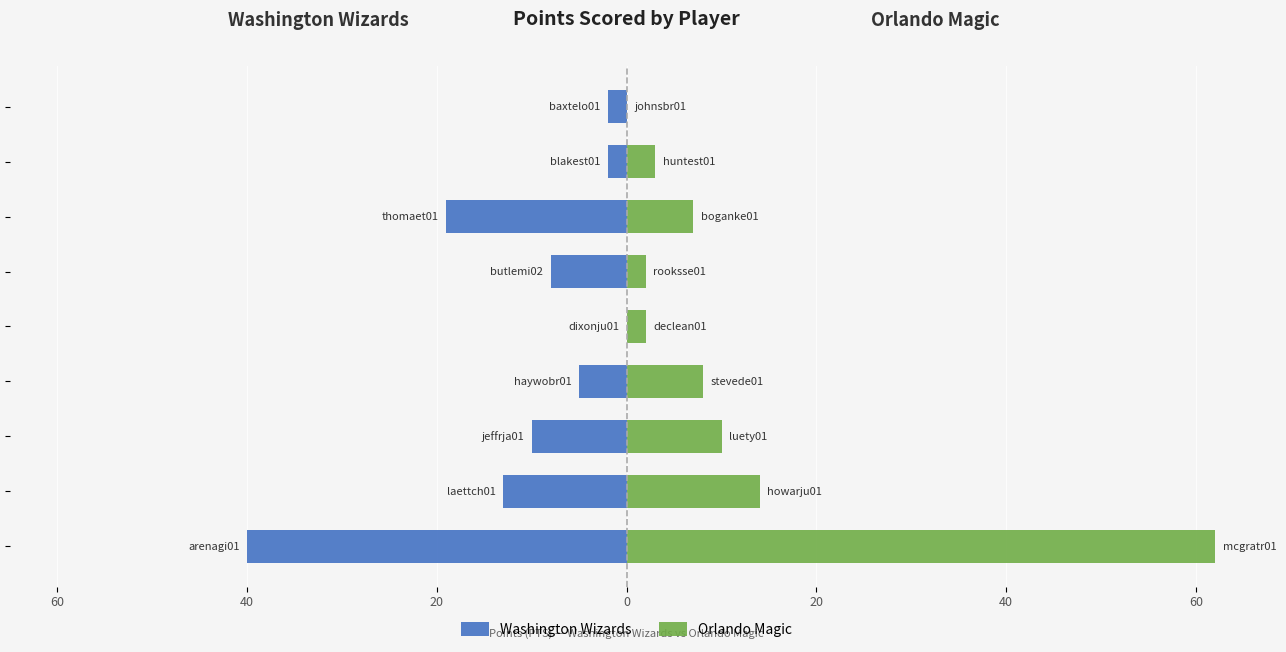

Read the Orlando Magic value at 60, to the nearest 10.

10